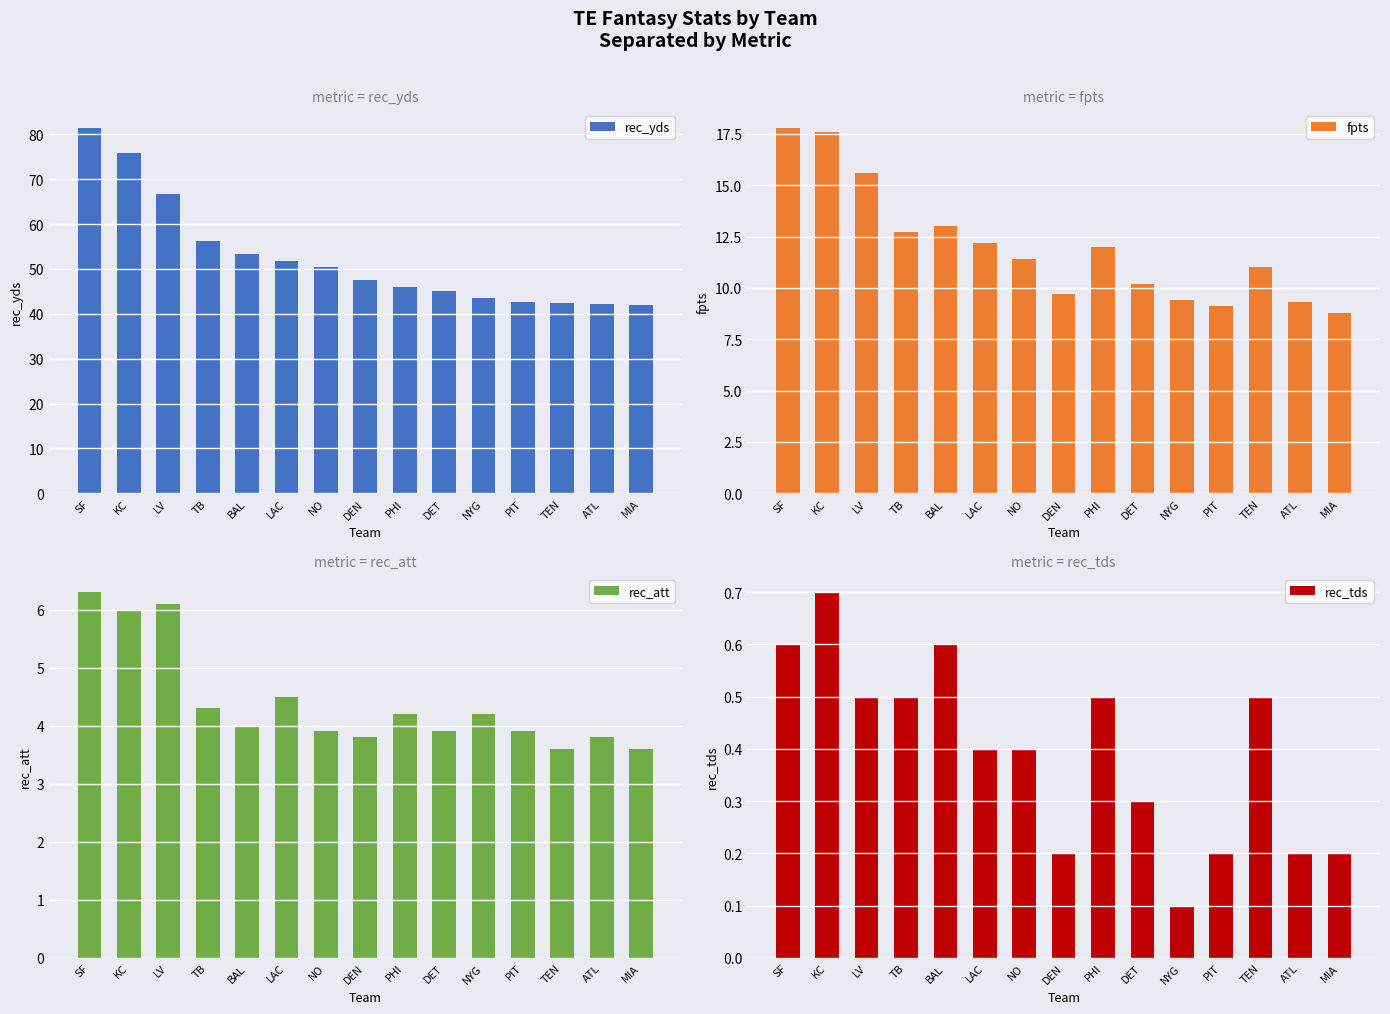

Reading left to right, transcribe all the data shown in this chart.

rec_yds: 81.5	75.8	66.6	56.3	53.4	51.7	50.4	47.5	46.0	45.2	43.6	42.7	42.5	42.2	42.0
fpts: 17.8	17.6	15.6	12.7	13.0	12.2	11.4	9.7	12.0	10.2	9.4	9.1	11.0	9.3	8.8
rec_att: 6.3	6.0	6.1	4.3	4.0	4.5	3.9	3.8	4.2	3.9	4.2	3.9	3.6	3.8	3.6
rec_tds: 0.6	0.7	0.5	0.5	0.6	0.4	0.4	0.2	0.5	0.3	0.1	0.2	0.5	0.2	0.2